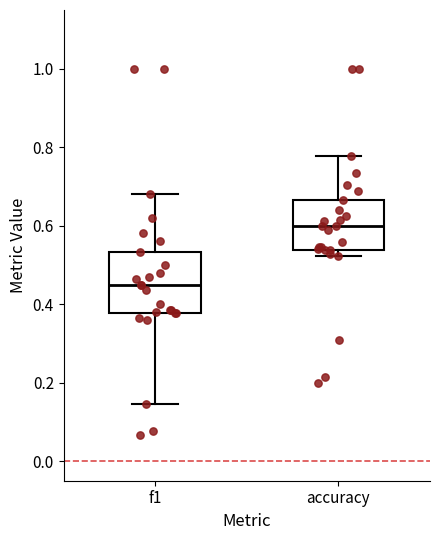

Reading left to right, read every box against the y-axis: the position of its median line, the range the box covers, and the ends of its whiskers. The values are not printed on the chart, so give them approximately, as read against the axis.

f1: median 0.46, box 0.38 to 0.54, whiskers 0.14 to 0.68
accuracy: median 0.60, box 0.54 to 0.66, whiskers 0.52 to 0.78